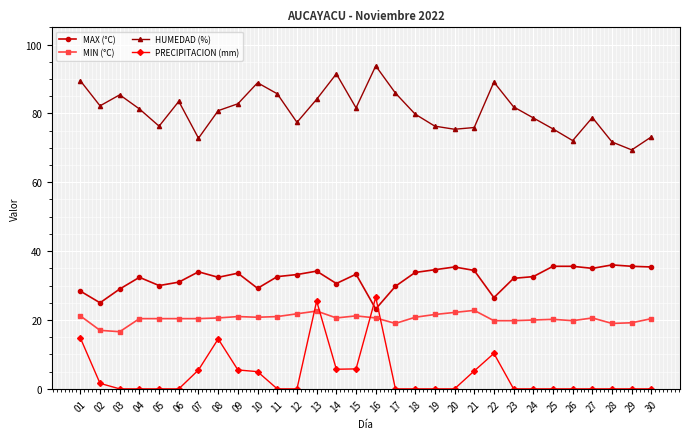

The value of MAX (°C) at 04 is 32.4. True or false?

True